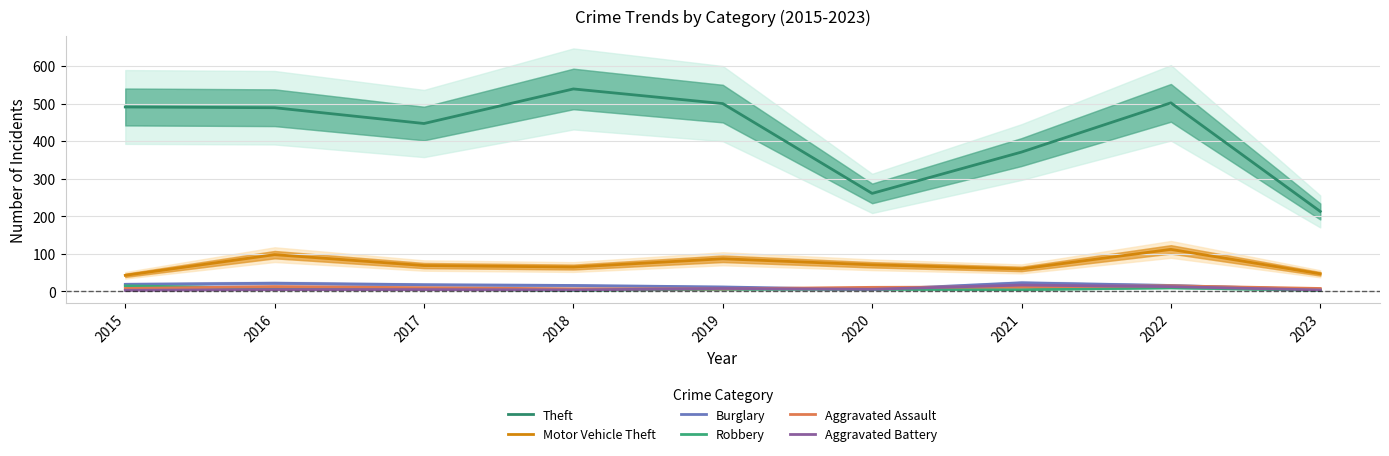

What is the greatest value displayed?

539